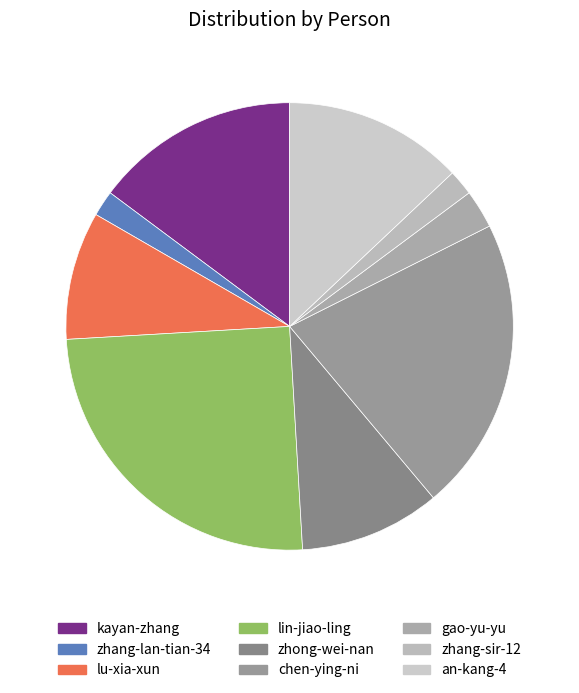

Is it true that kayan-zhang is 27% of the pie?

False